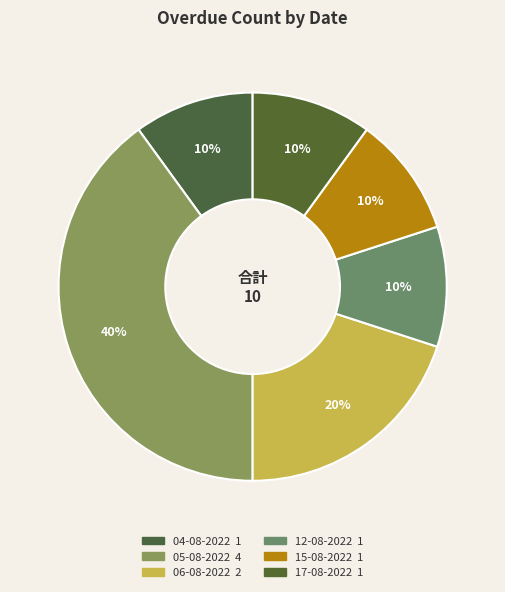

Count the number of slices in the pie.

6